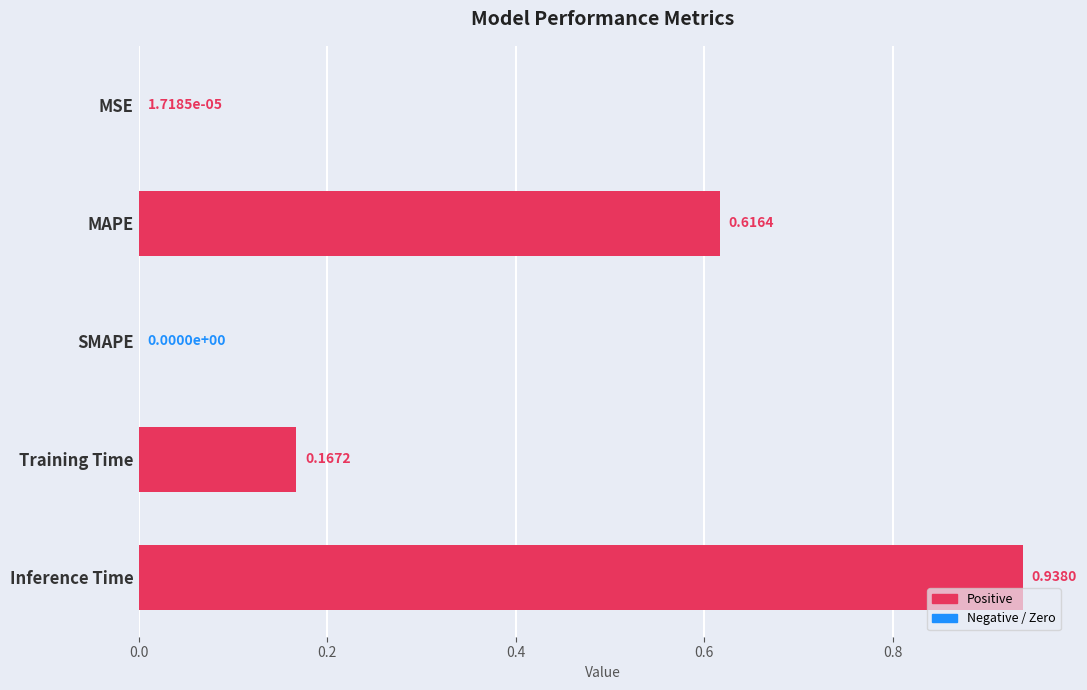

Which has a higher value, SMAPE or Training Time?

Training Time